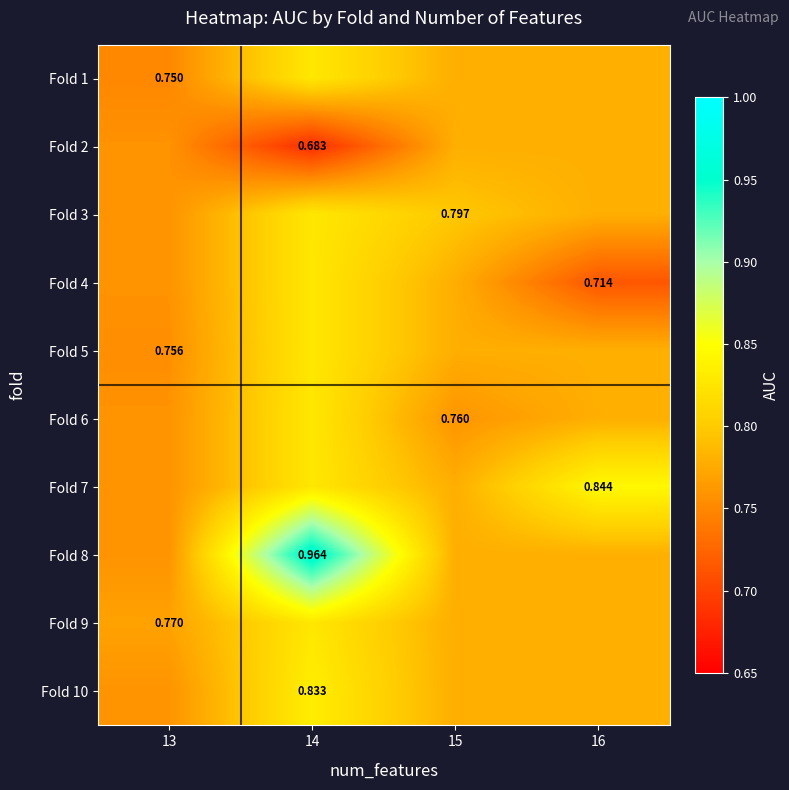

Which category has the highest value across all series?

14